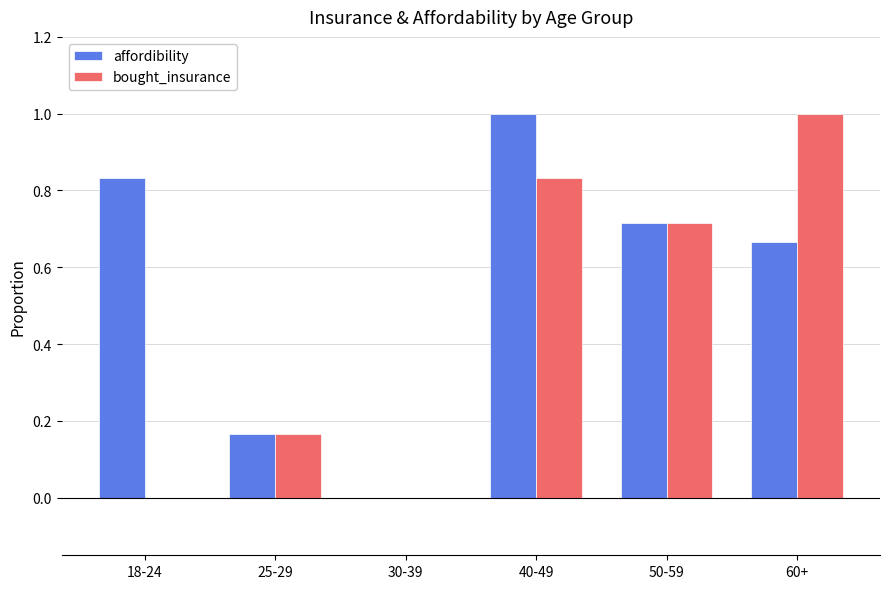

What is the highest value of the bought_insurance series?

1.0